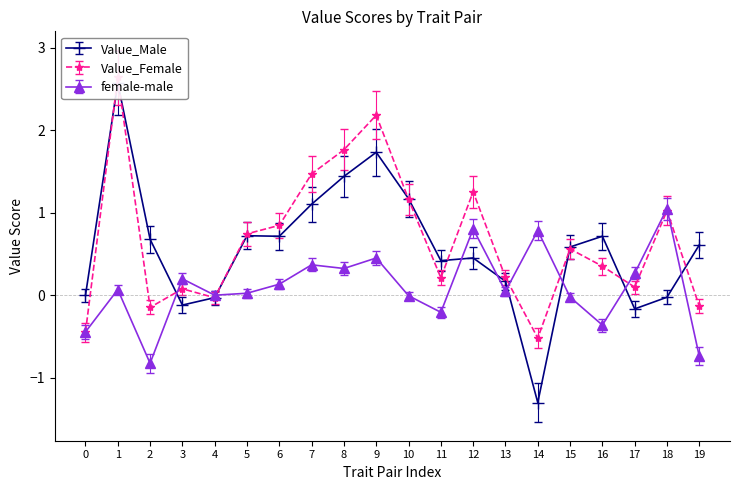

Is it true that female-male equals 0.5 at 14?

False